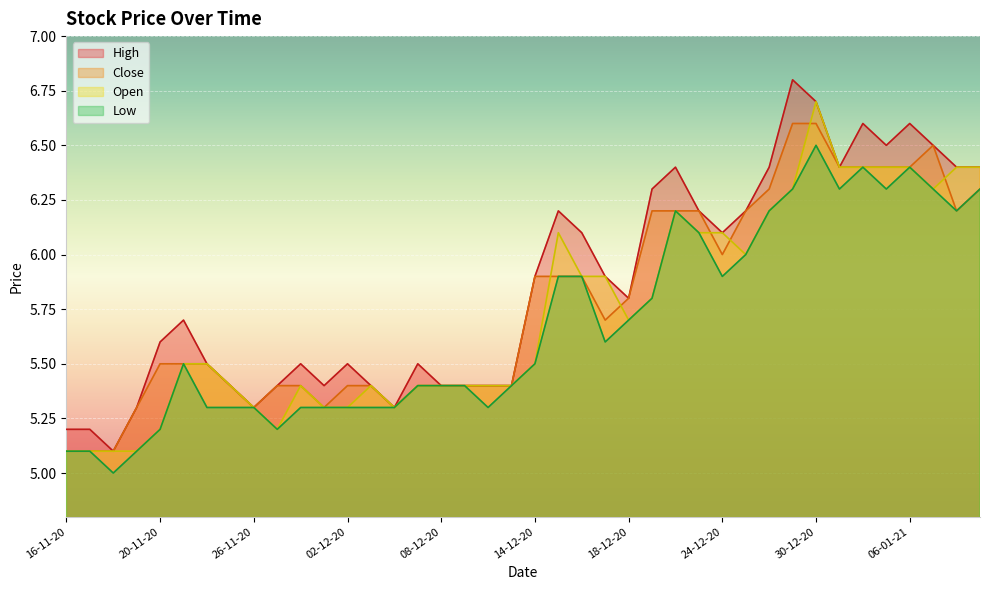

Which series has the largest total across all categories?

High